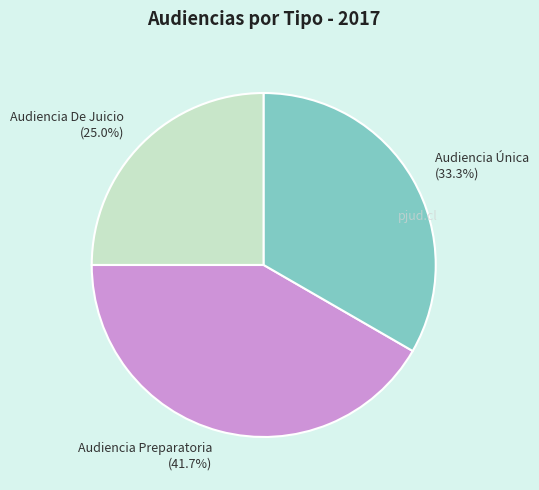

How many segments does this pie chart have?

3